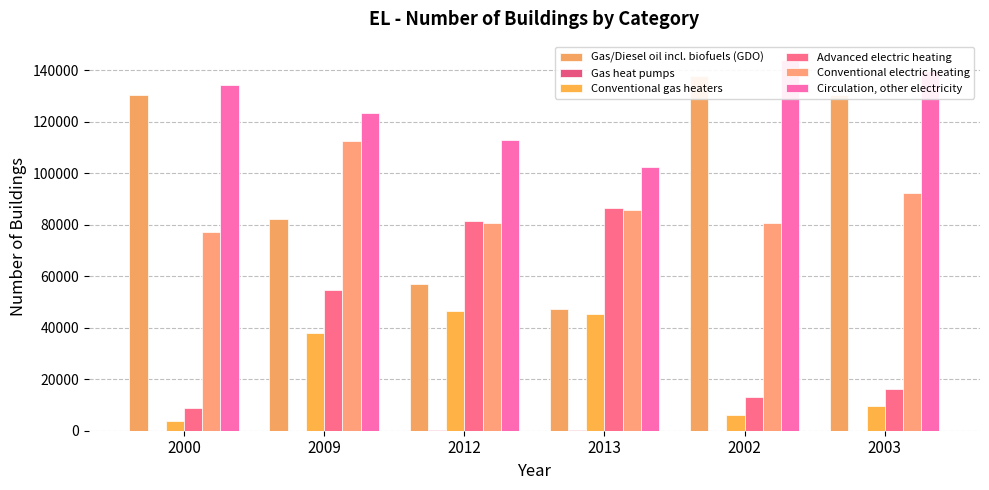

What is the label of the 5th bar from the left?

2002